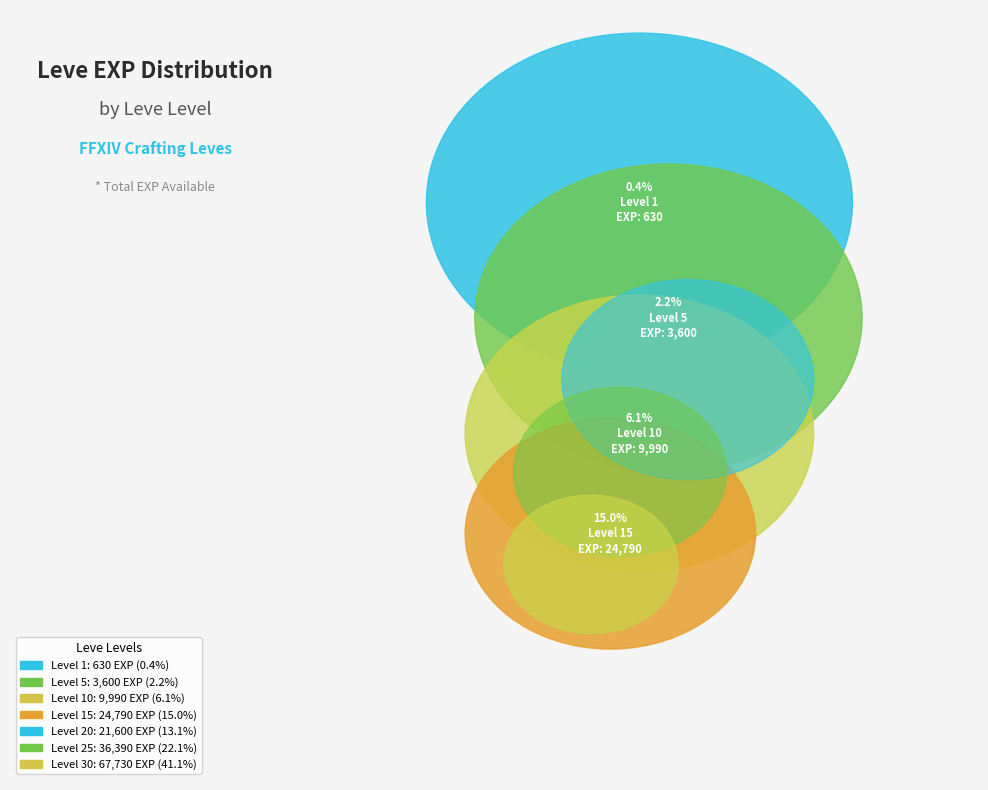

Which category has the biggest portion of the pie?

Level 30